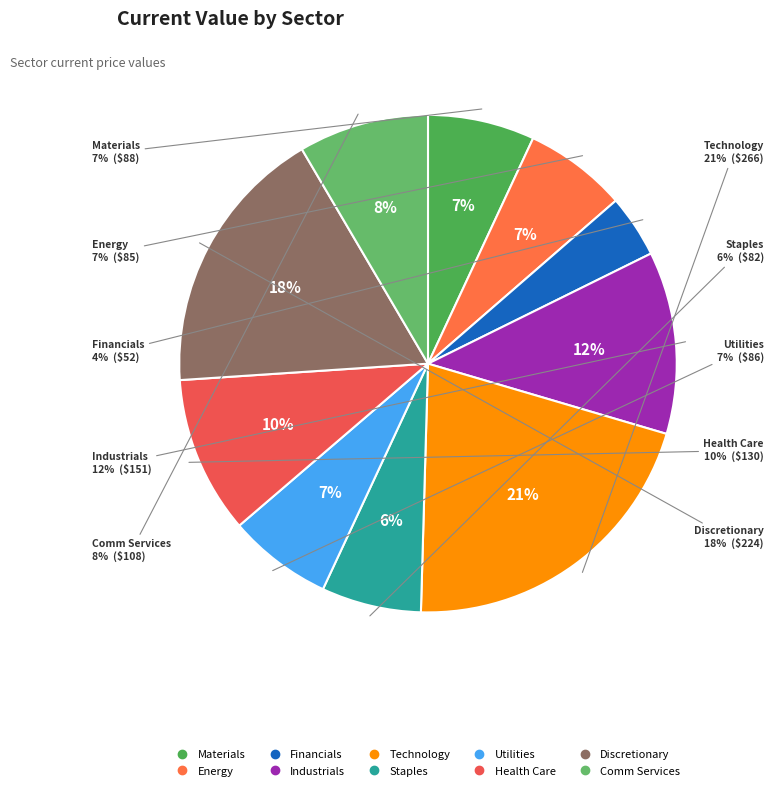

To the nearest percent, what is the difference between the Health Care and Energy slice percentages?

4%